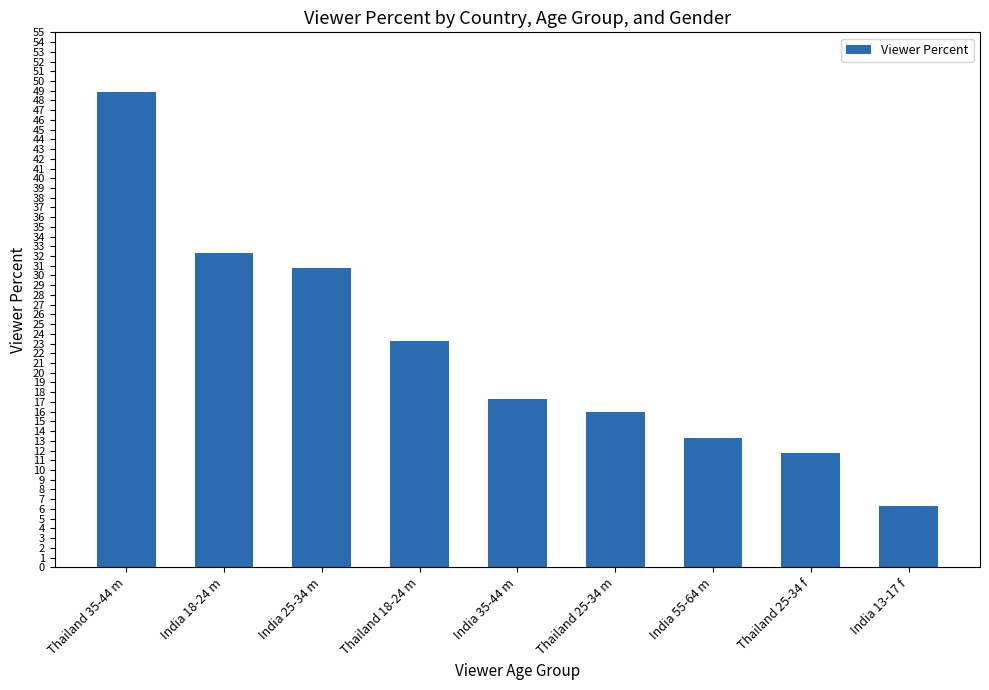

What is the value of the 3rd bar from the left?

30.8